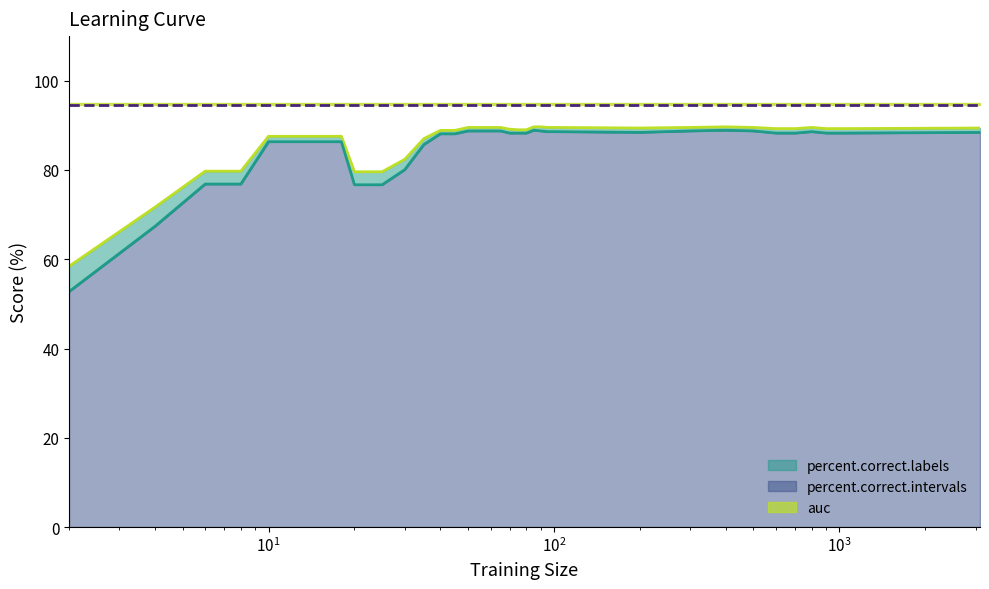

True or false: percent.correct.labels and percent.correct.intervals cross at least once.

False